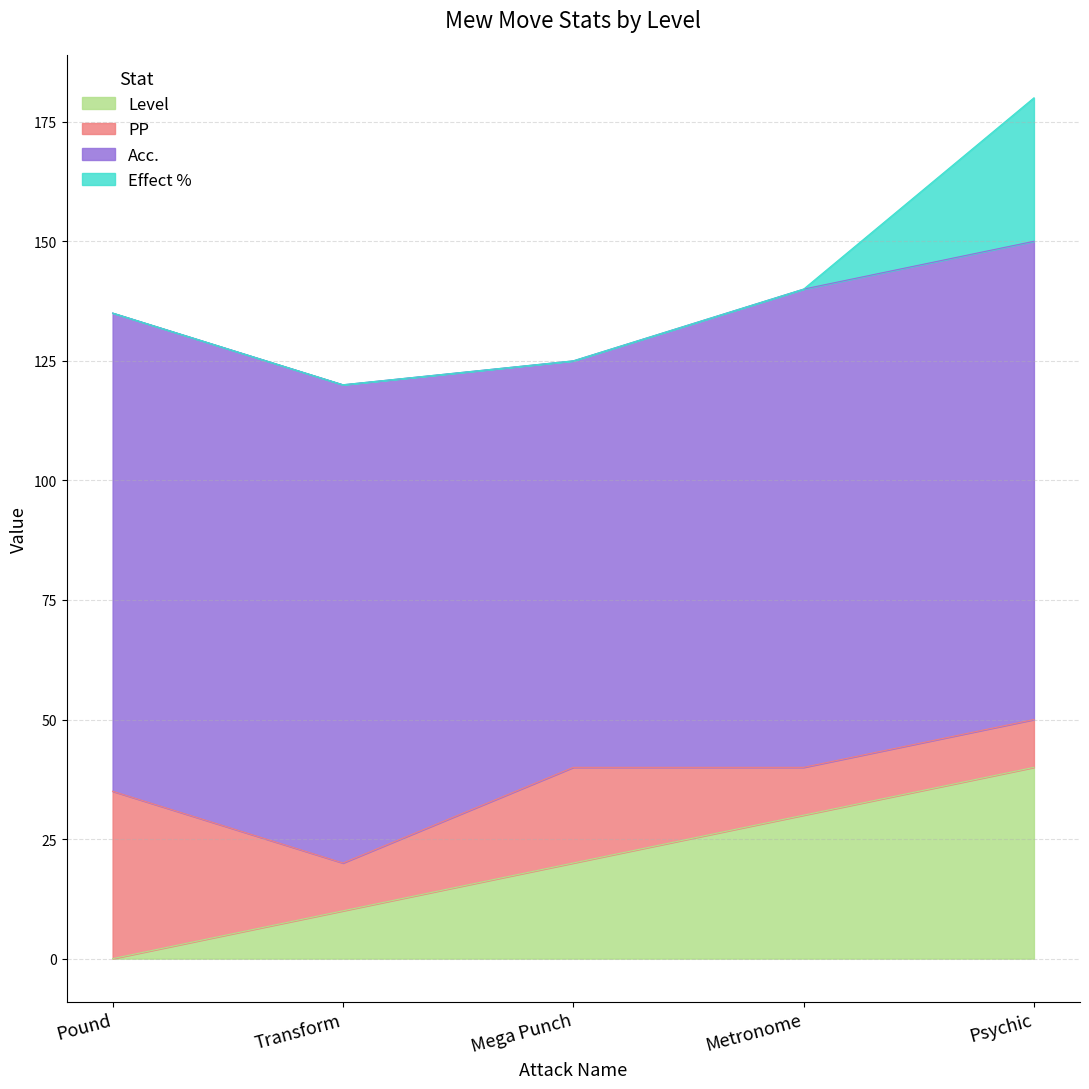

The value of Effect % at Metronome is 20. True or false?

False